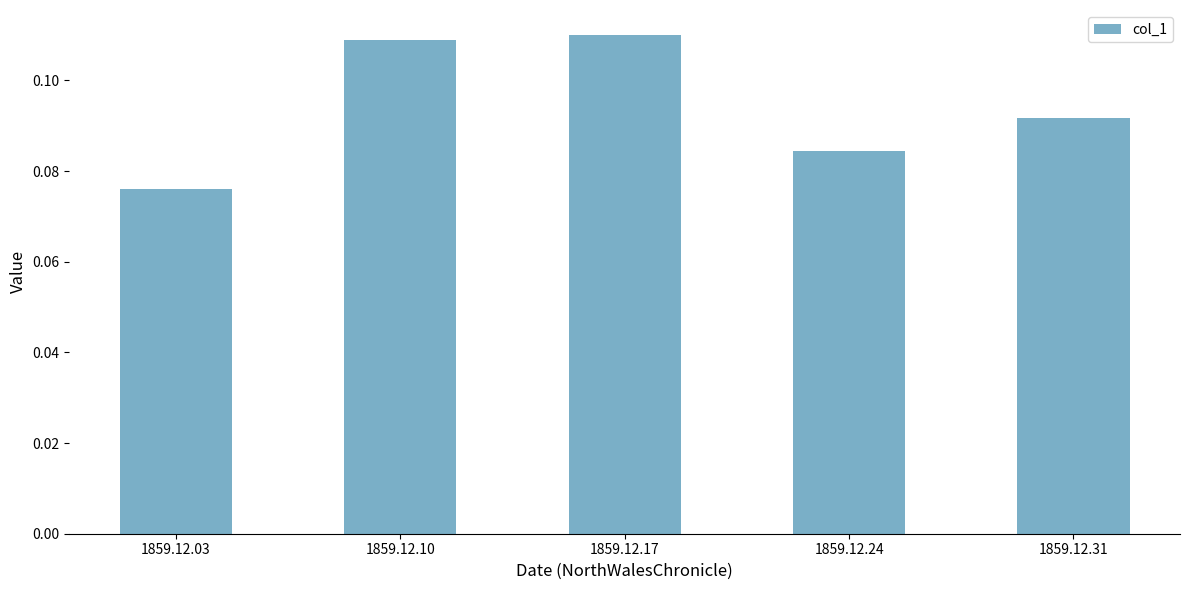

Rank the categories by value from lowest to highest.

1859.12.03, 1859.12.24, 1859.12.31, 1859.12.10, 1859.12.17